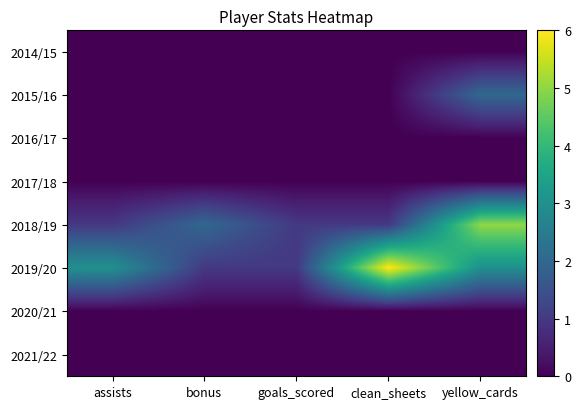

Rank the series at clean_sheets from highest to lowest value.

2019/20, 2018/19, 2014/15, 2015/16, 2016/17, 2017/18, 2020/21, 2021/22